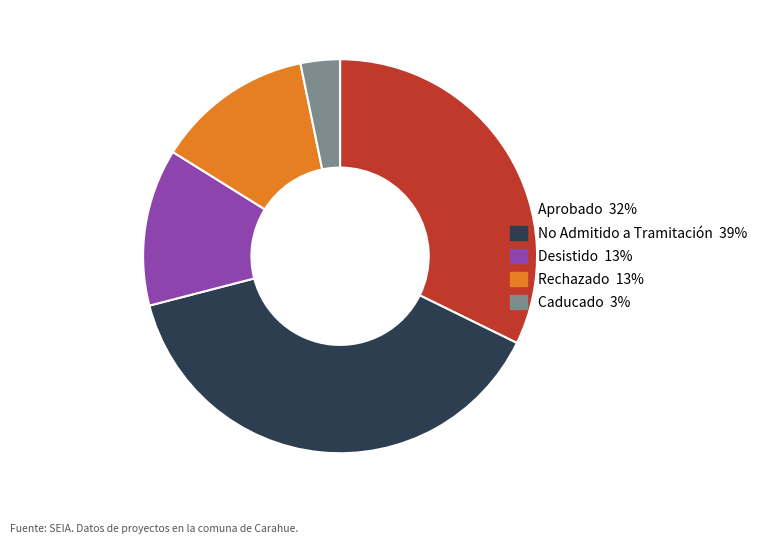

Is it true that Rechazado is 13% of the pie?

True